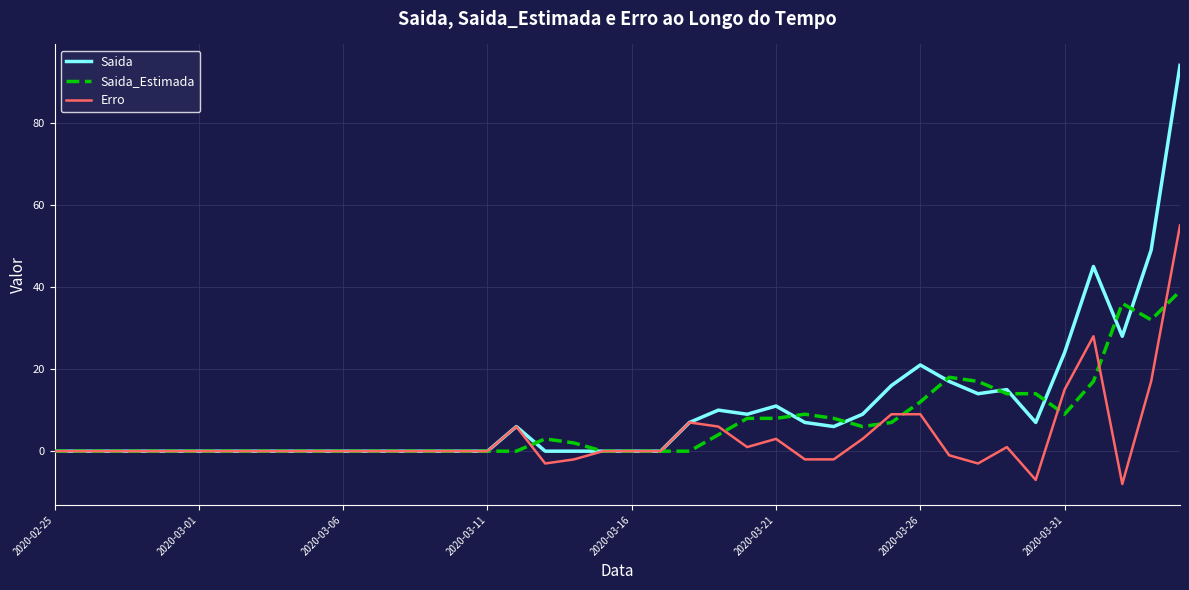

Which series has the largest range (max minus min)?

Saida